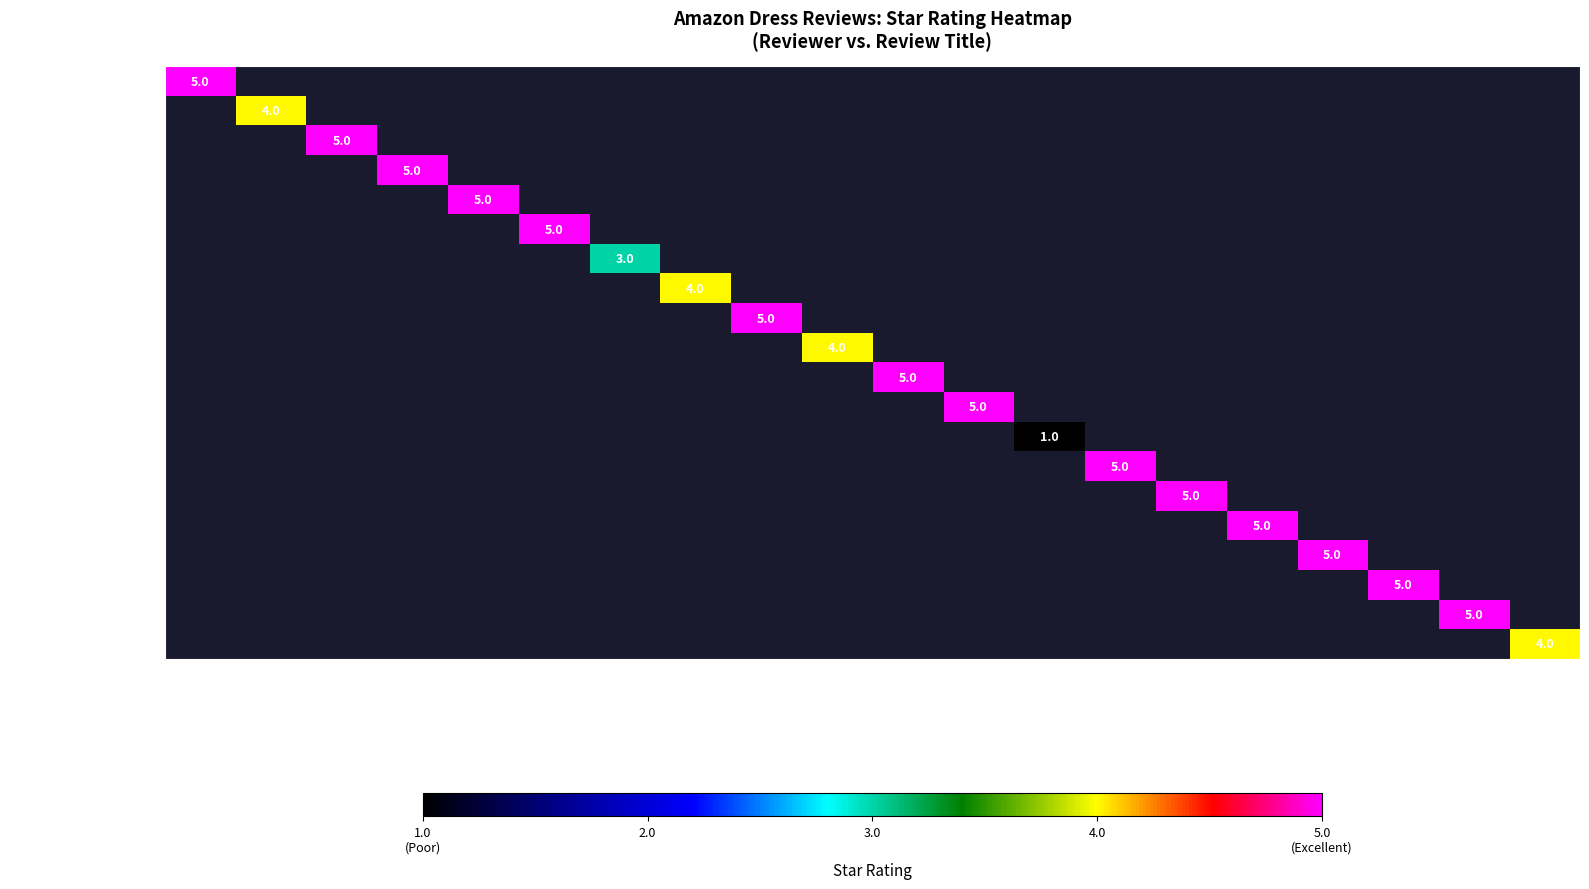

True or false: Ria Ferrara has a value of 5 at Trust the size chart!!….

True